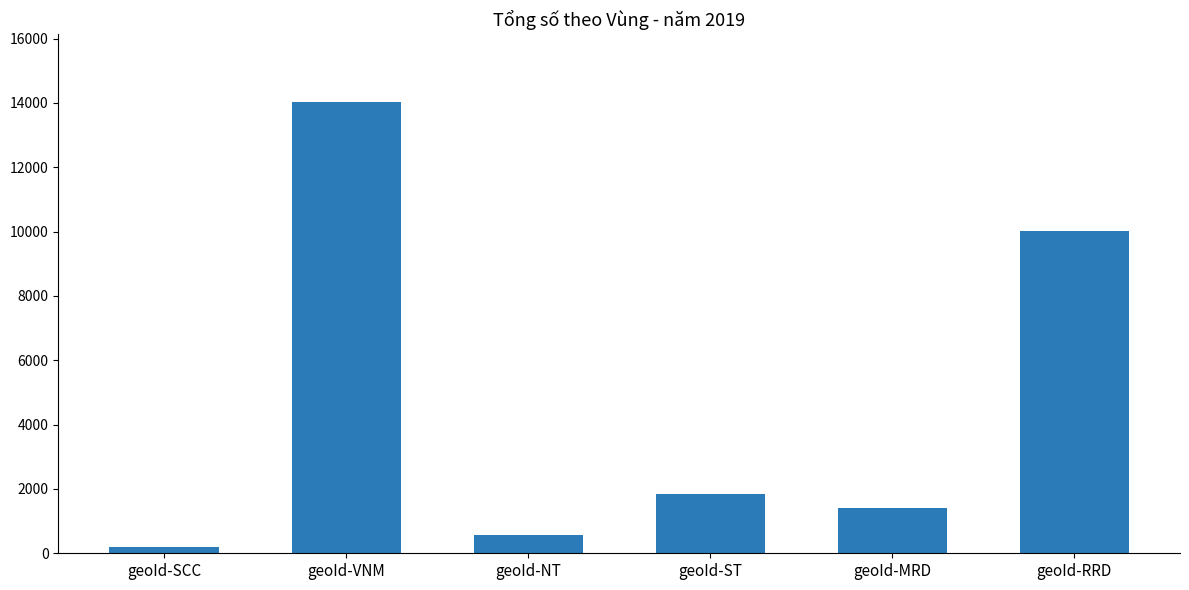

Reading left to right, extract all data points from this chart.

geoId-SCC=184	geoId-VNM=14030	geoId-NT=556	geoId-ST=1856	geoId-MRD=1409	geoId-RRD=10025